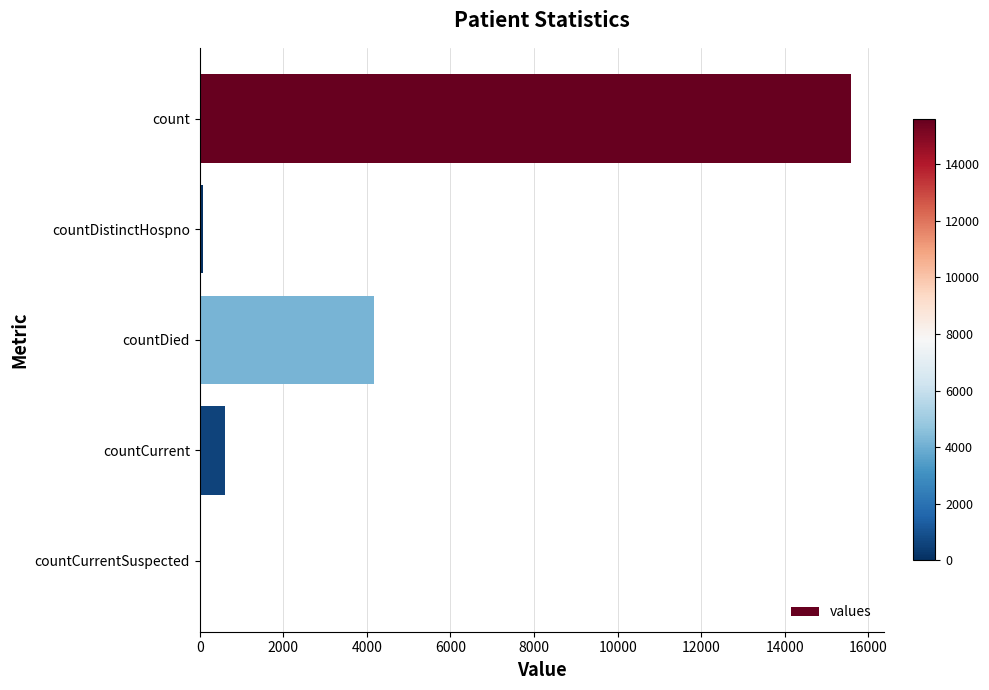

Are the bars horizontal?

Yes